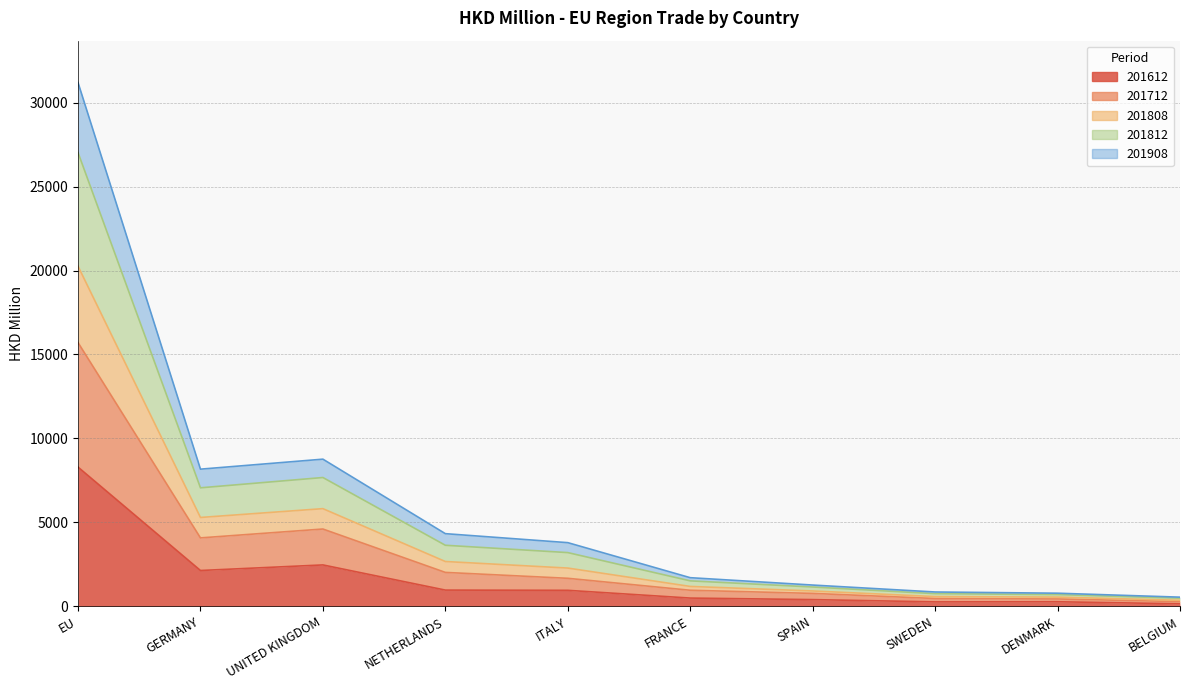

Which has a higher value, NETHERLANDS or BELGIUM?

NETHERLANDS